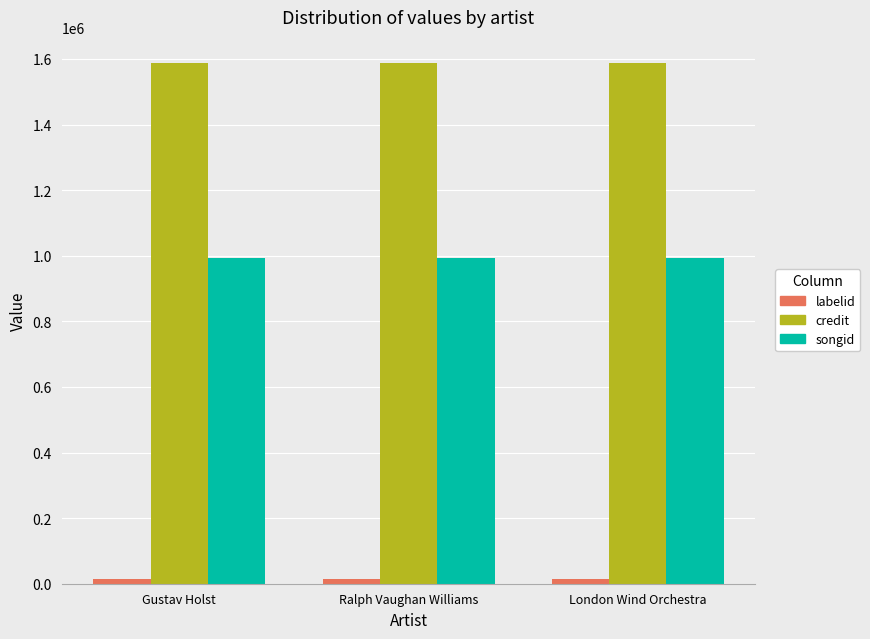

How many distinct data groups are displayed?

3